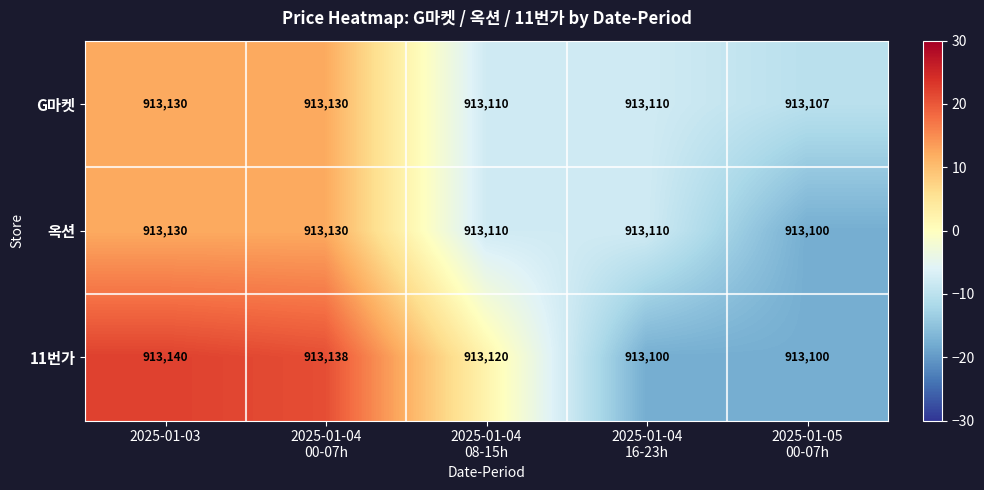

List the series in order of their overall mean, highest first.

11번가, G마켓, 옥션